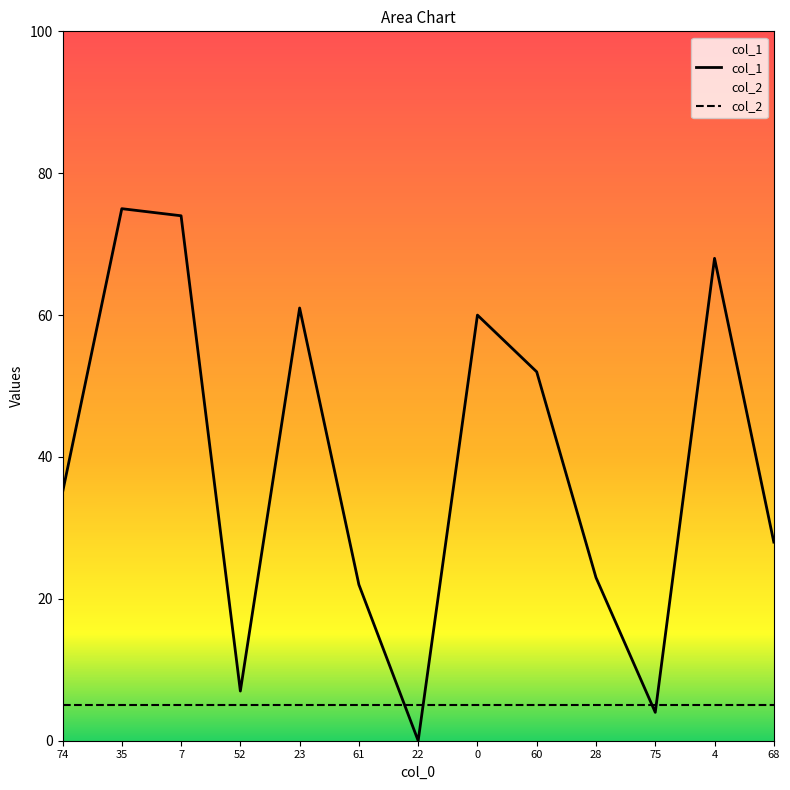

At how many categories does at least one series exceed 41?

6